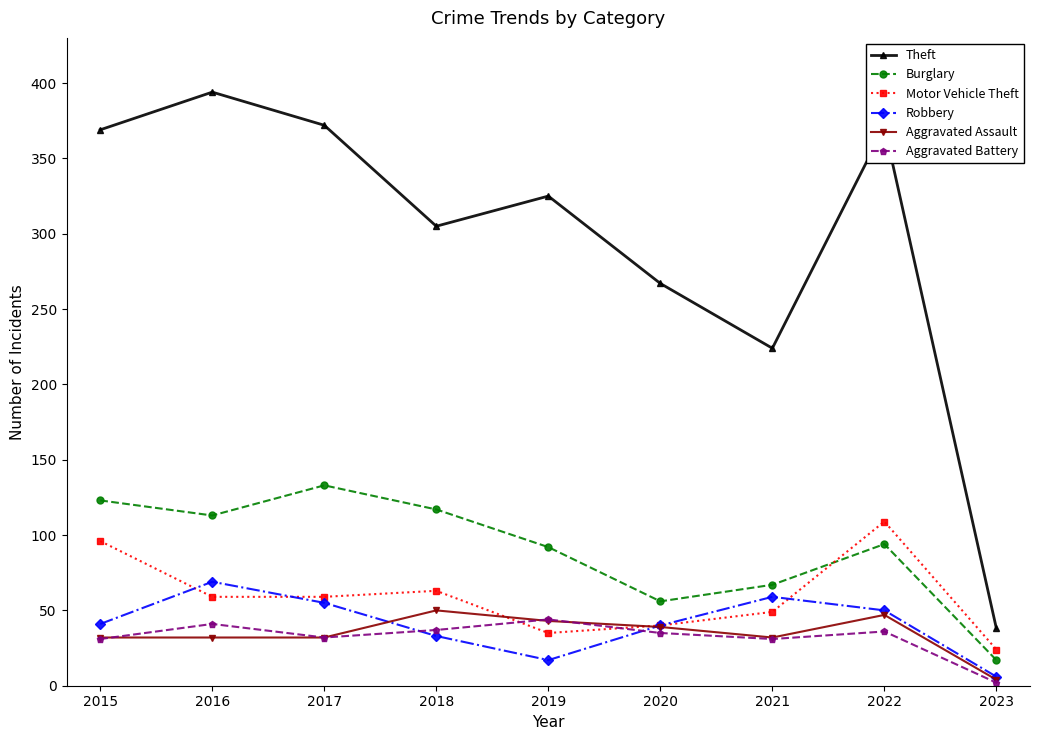

Which series has the largest total across all categories?

Theft